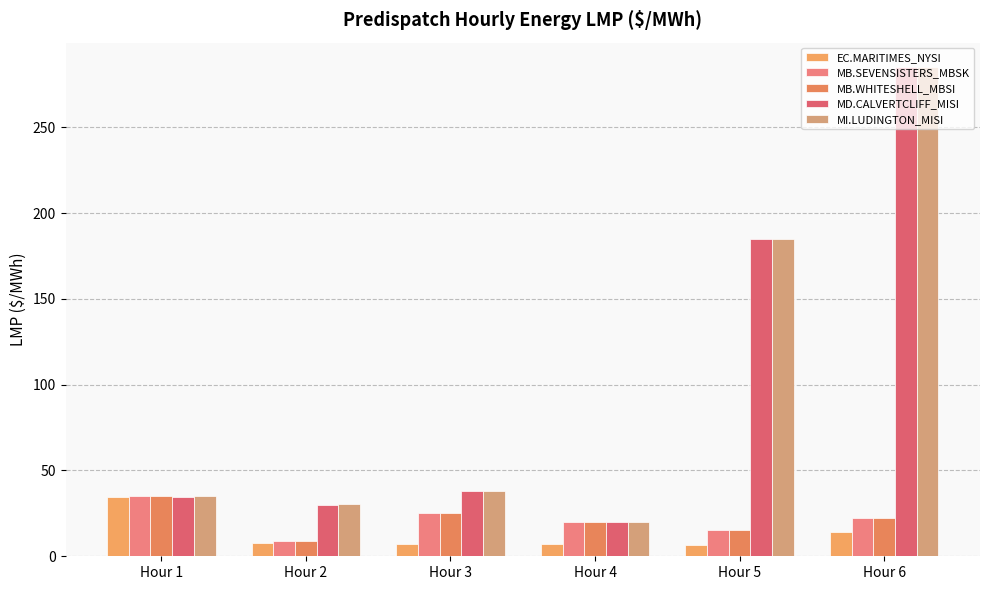

Reading right to left, transcribe all the data shown in this chart.

EC.MARITIMES_NYSI:LMP: Hour 6=14.4	Hour 5=6.5	Hour 4=7.0	Hour 3=7.1	Hour 2=7.5	Hour 1=34.3
MB.SEVENSISTERS_MBSK:LMP: Hour 6=22.2	Hour 5=15.5	Hour 4=20.2	Hour 3=25.2	Hour 2=9.0	Hour 1=35.1
MB.WHITESHELL_MBSI:LMP: Hour 6=22.2	Hour 5=15.5	Hour 4=20.2	Hour 3=25.2	Hour 2=9.0	Hour 1=35.1
MD.CALVERTCLIFF_MISI:LMP: Hour 6=284.9	Hour 5=185.0	Hour 4=20.1	Hour 3=38.1	Hour 2=30.1	Hour 1=34.6
MI.LUDINGTON_MISI:LMP: Hour 6=285.0	Hour 5=185.0	Hour 4=20.2	Hour 3=38.2	Hour 2=30.2	Hour 1=35.0